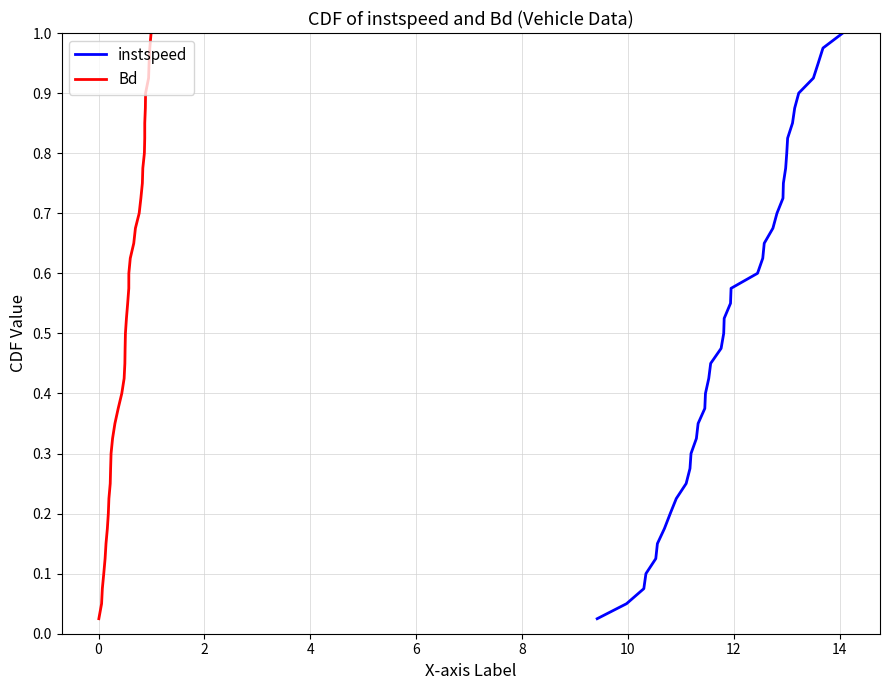

Does the chart have visible grid lines?

Yes